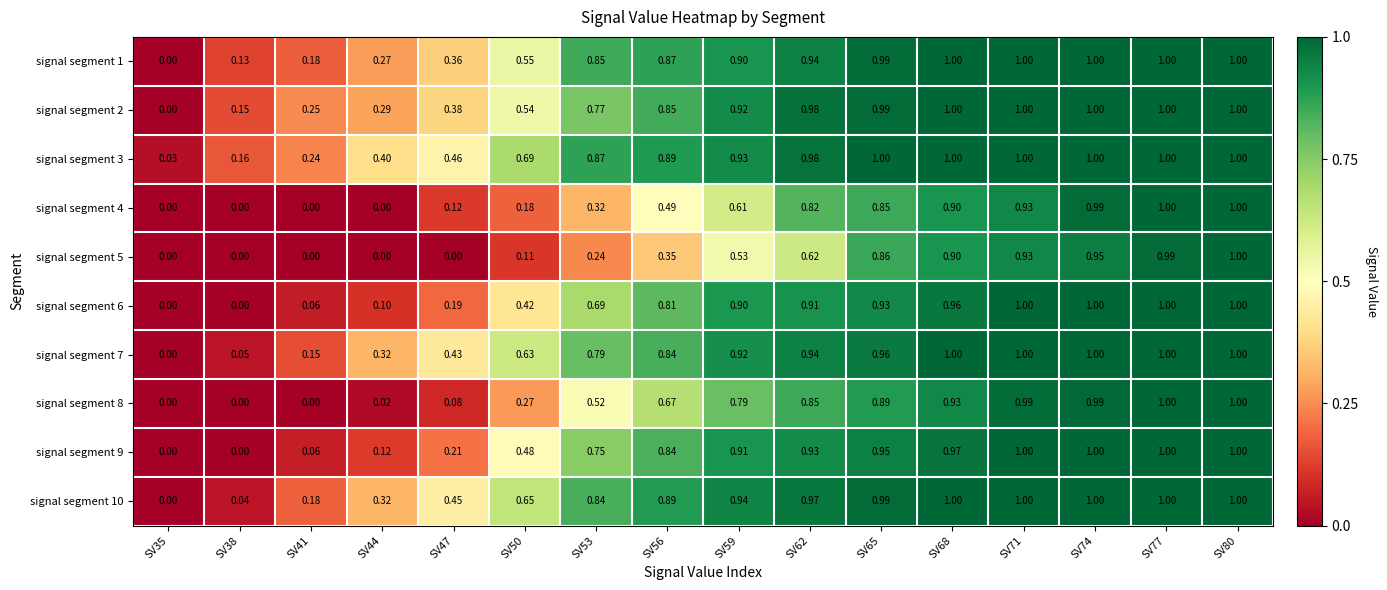

Which category has the highest value across all series?

SV68